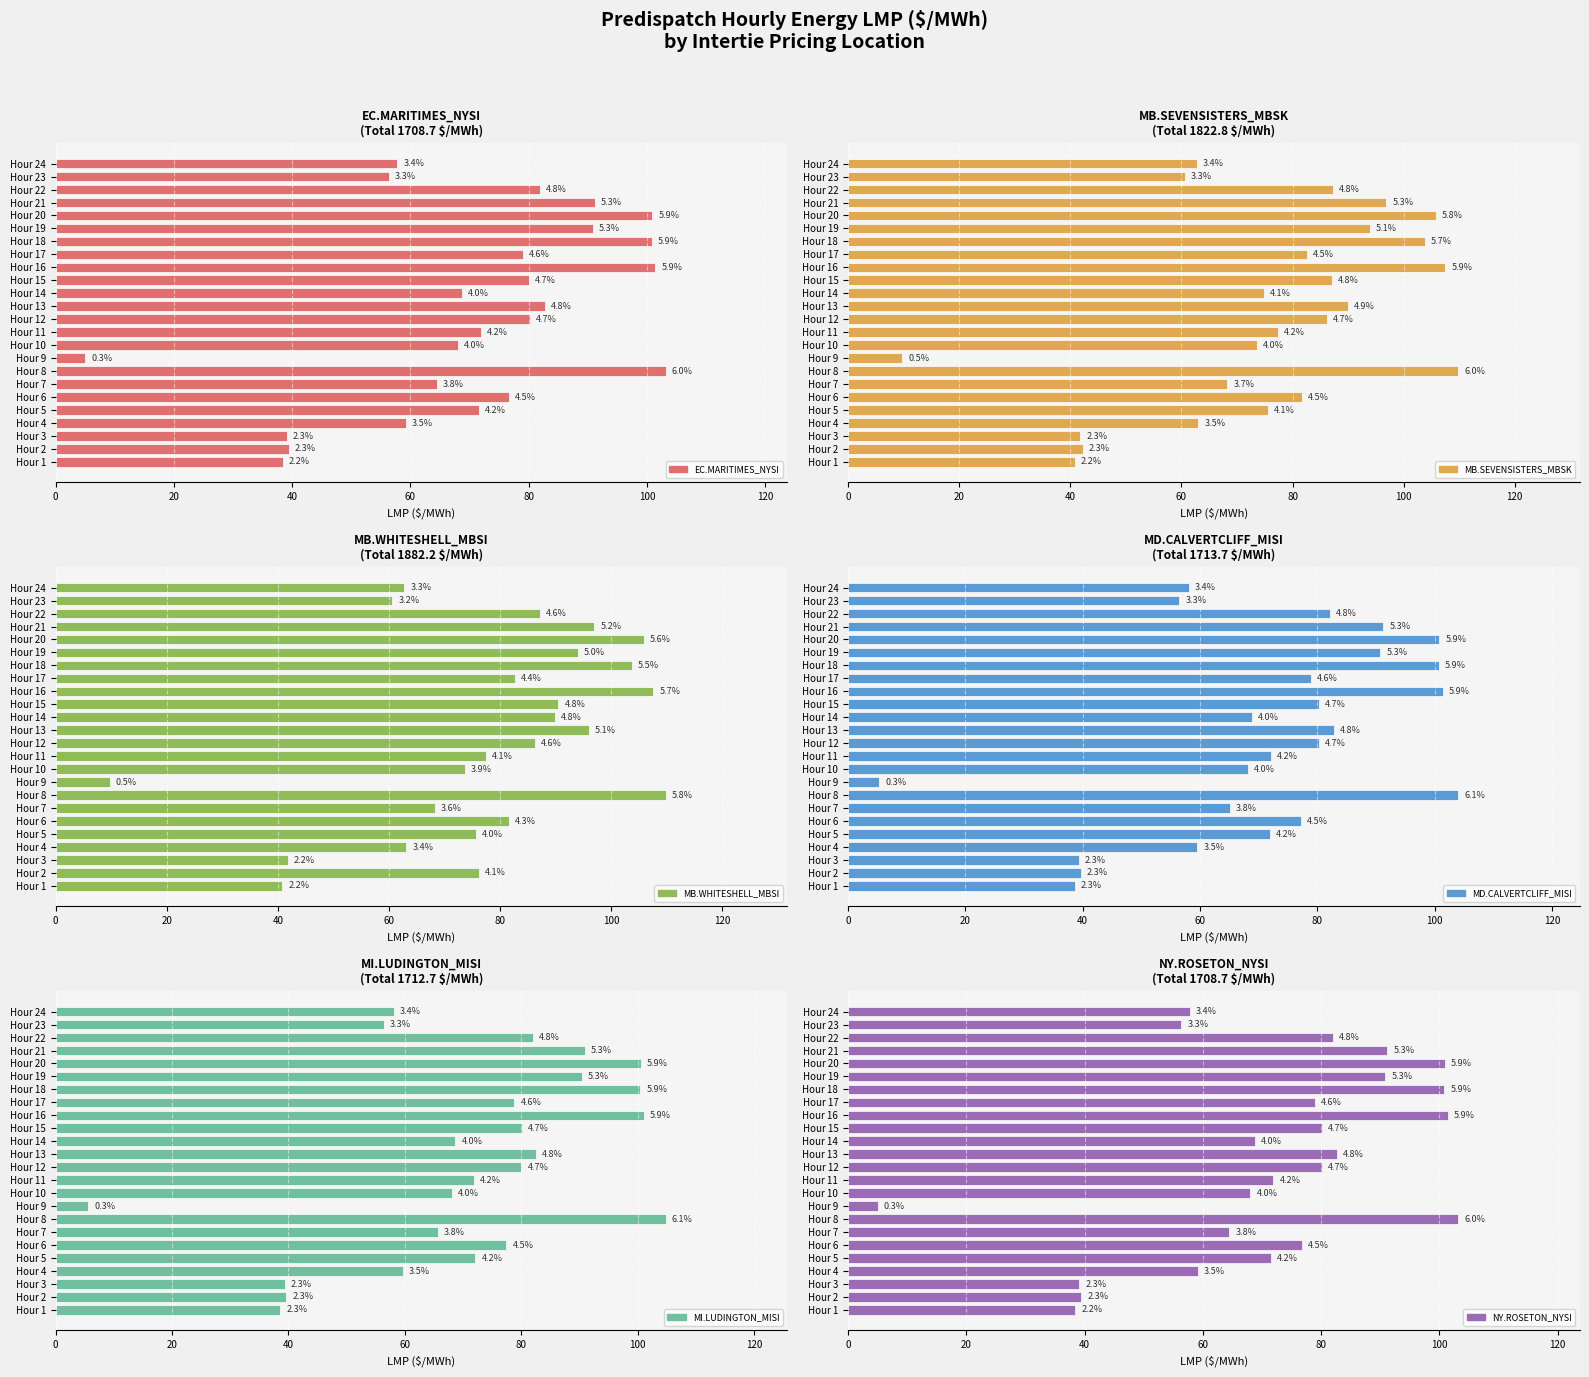

At Hour 23, list the series in order from smallest to largest.

EC.MARITIMES_NYSI, MI.LUDINGTON_MISI, NY.ROSETON_NYSI, MD.CALVERTCLIFF_MISI, MB.SEVENSISTERS_MBSK, MB.WHITESHELL_MBSI